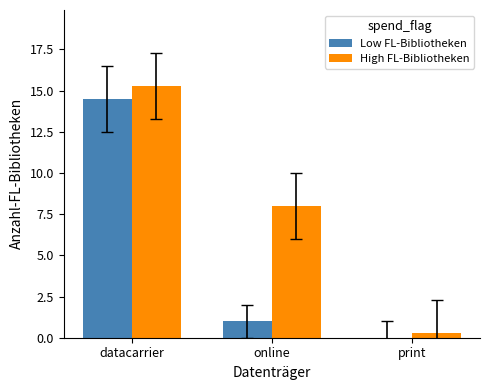

What is the spread (max minus min) of values at online?

7.0